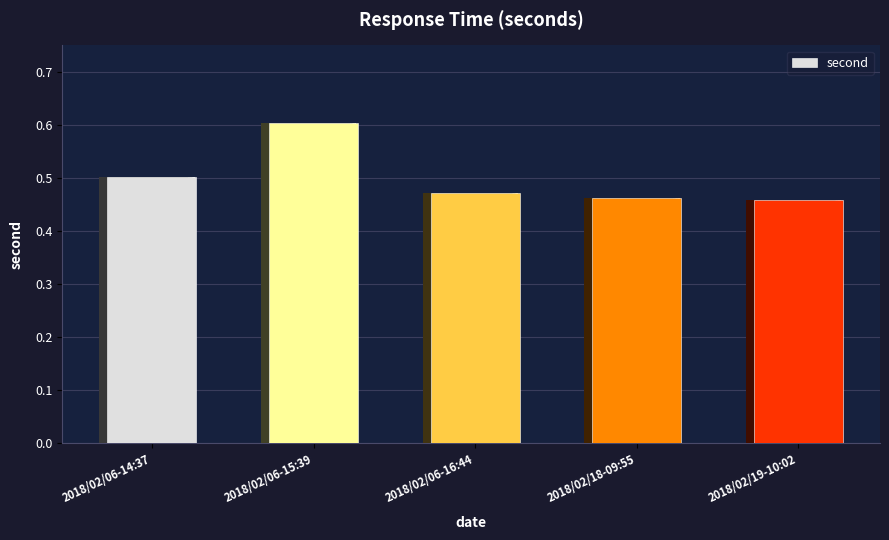

Are the bars grouped side by side (vs. stacked)?

No